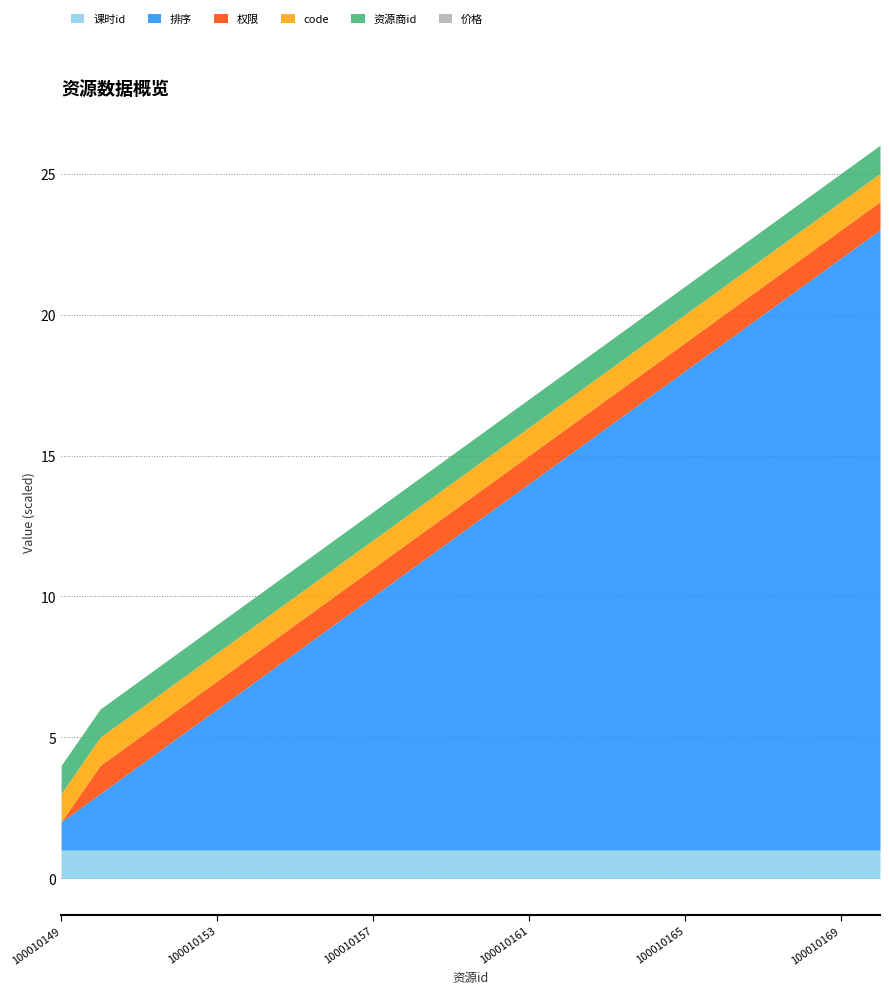

What are all the series names shown in the legend?

课时id, 排序, 权限, code, 资源商id, 价格